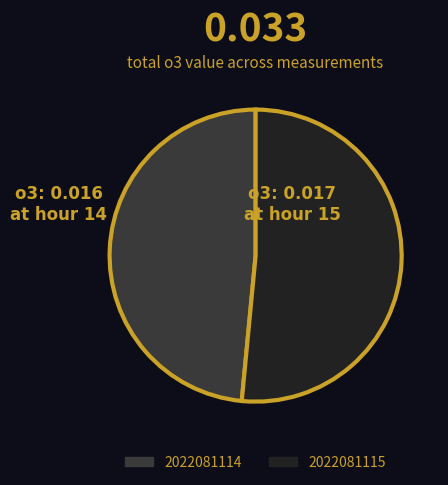

Is the sum of 2022081115 and 2022081114 greater than half?

Yes